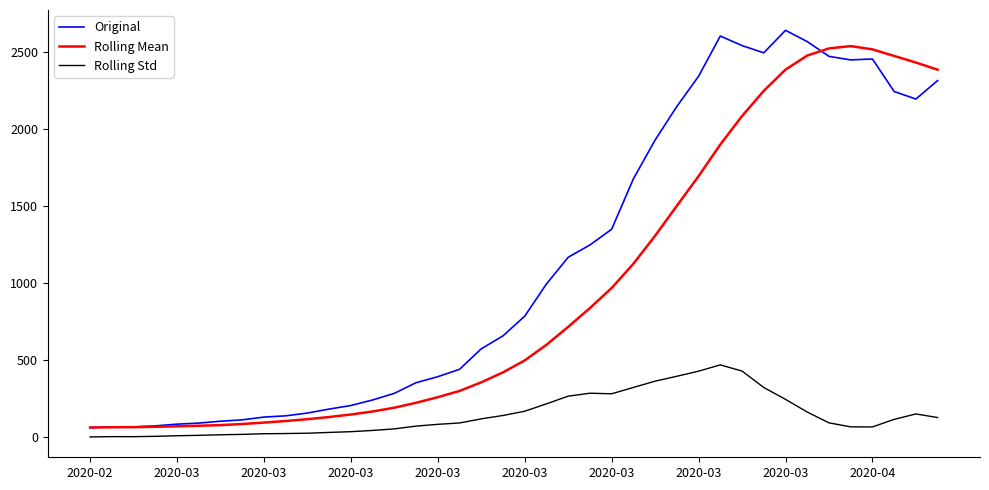

True or false: Original and Rolling Std cross at least once.

False